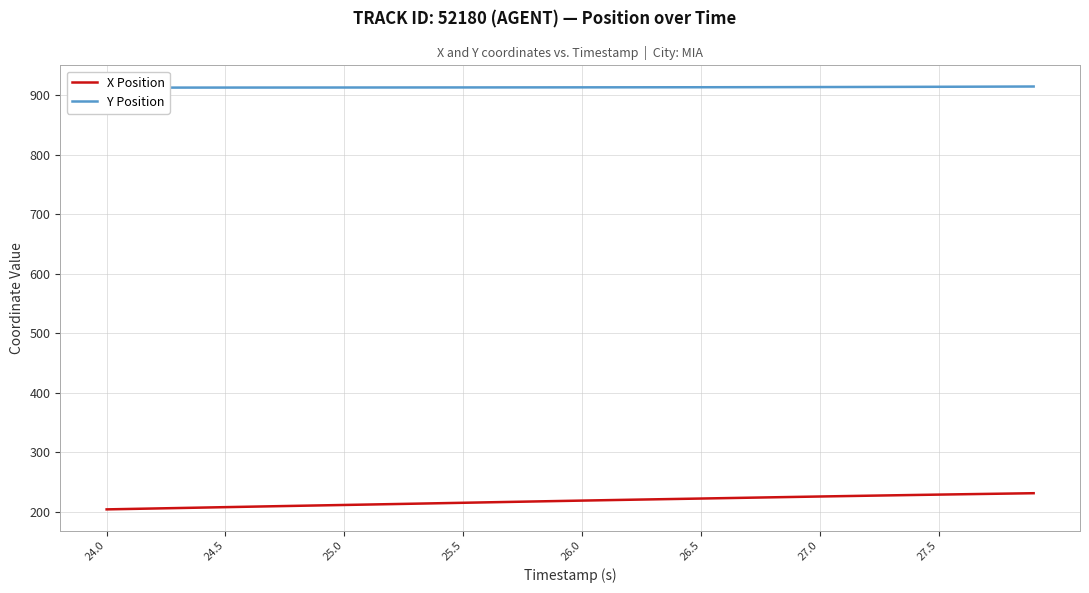

What is the sum of all Y Position values?

36545.0